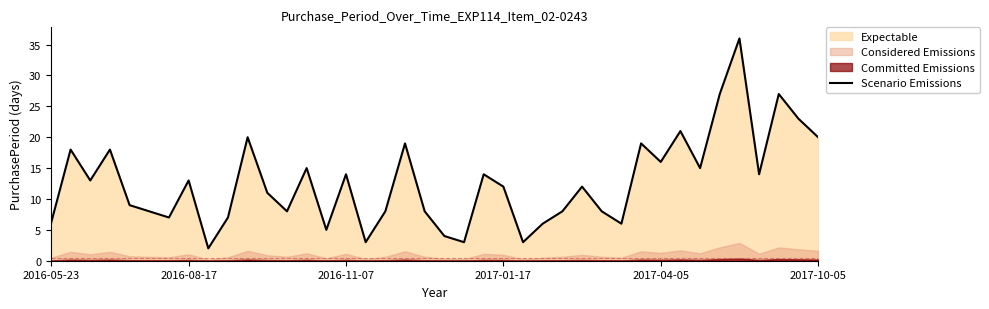

How many lines are shown in the chart?

1